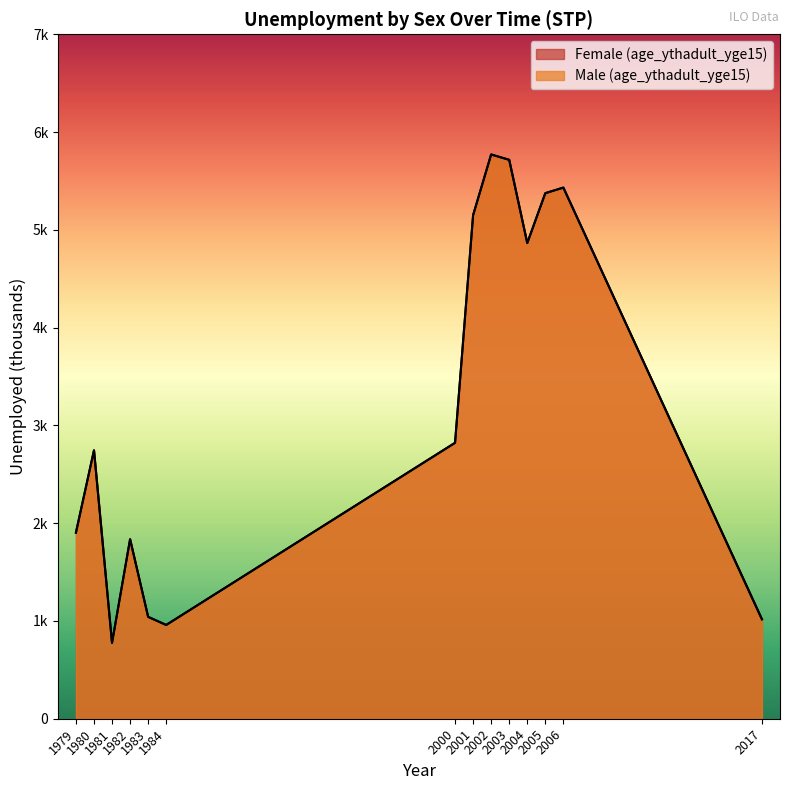

What is the value of the Male (age_ythadult_yge15) point at the 14th from the left?

1.0